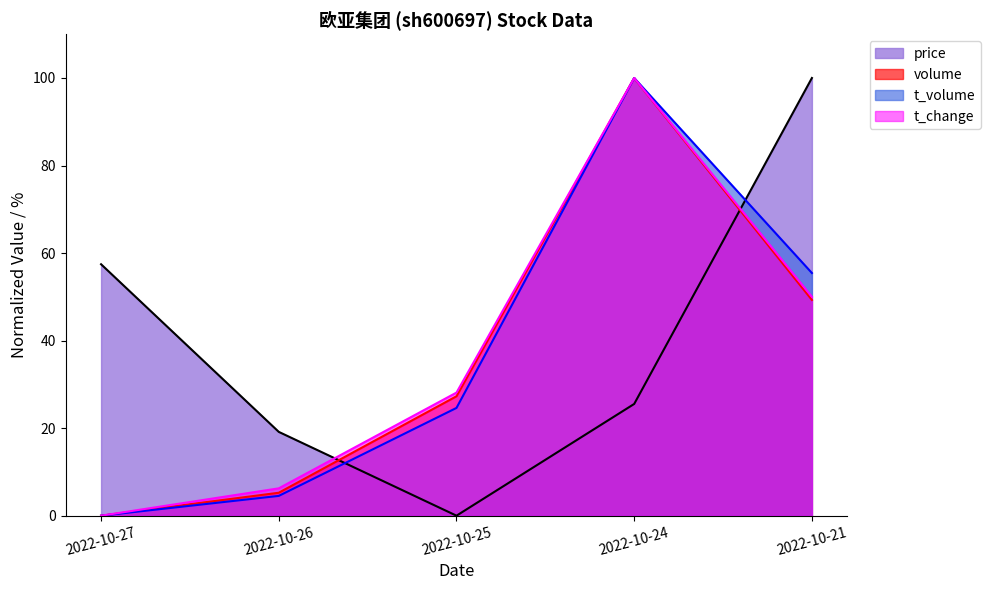

At 2022-10-21, list the series in order from smallest to largest.

volume, t_change, t_volume, price